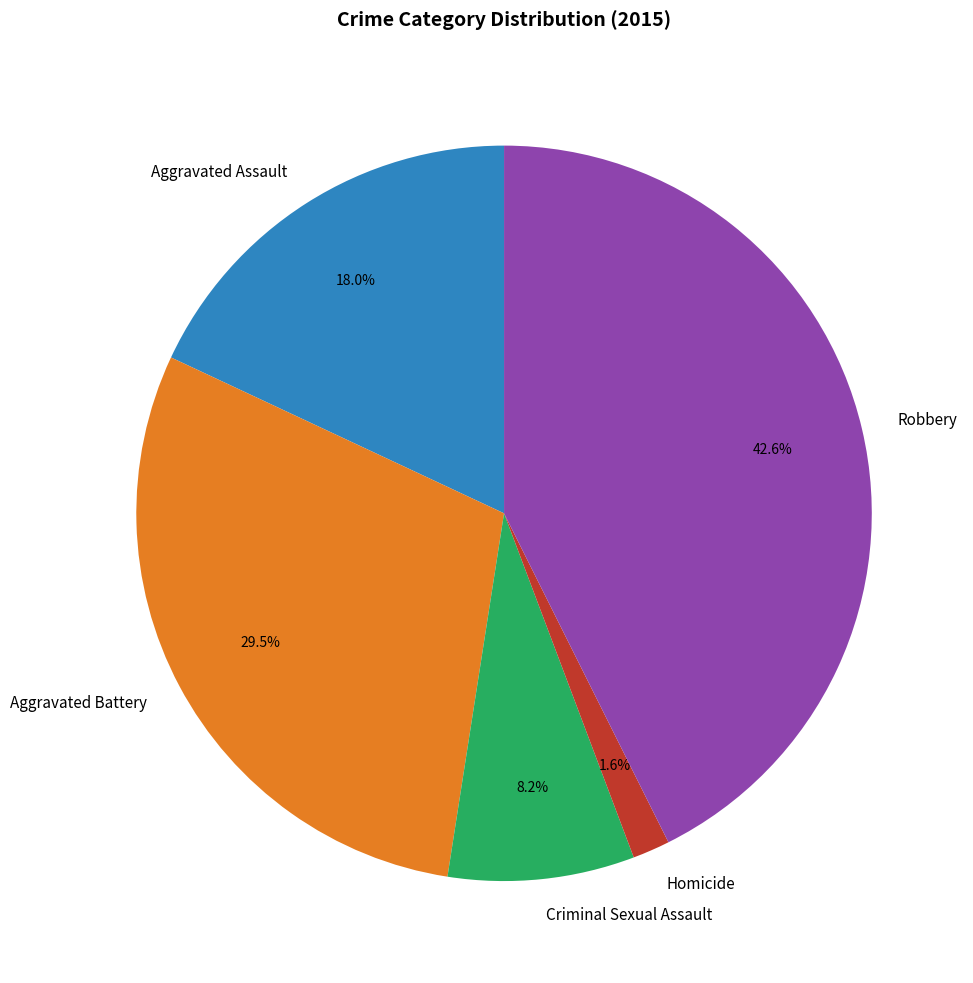

Which has a higher value, Aggravated Battery or Criminal Sexual Assault?

Aggravated Battery